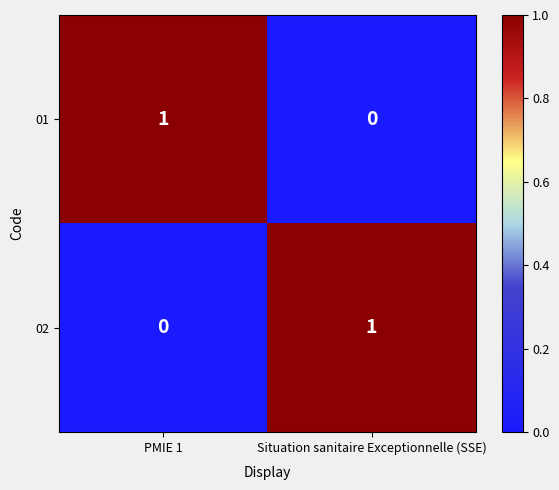

Which category has the highest value in the 02 series?

Situation sanitaire Exceptionnelle (SSE)